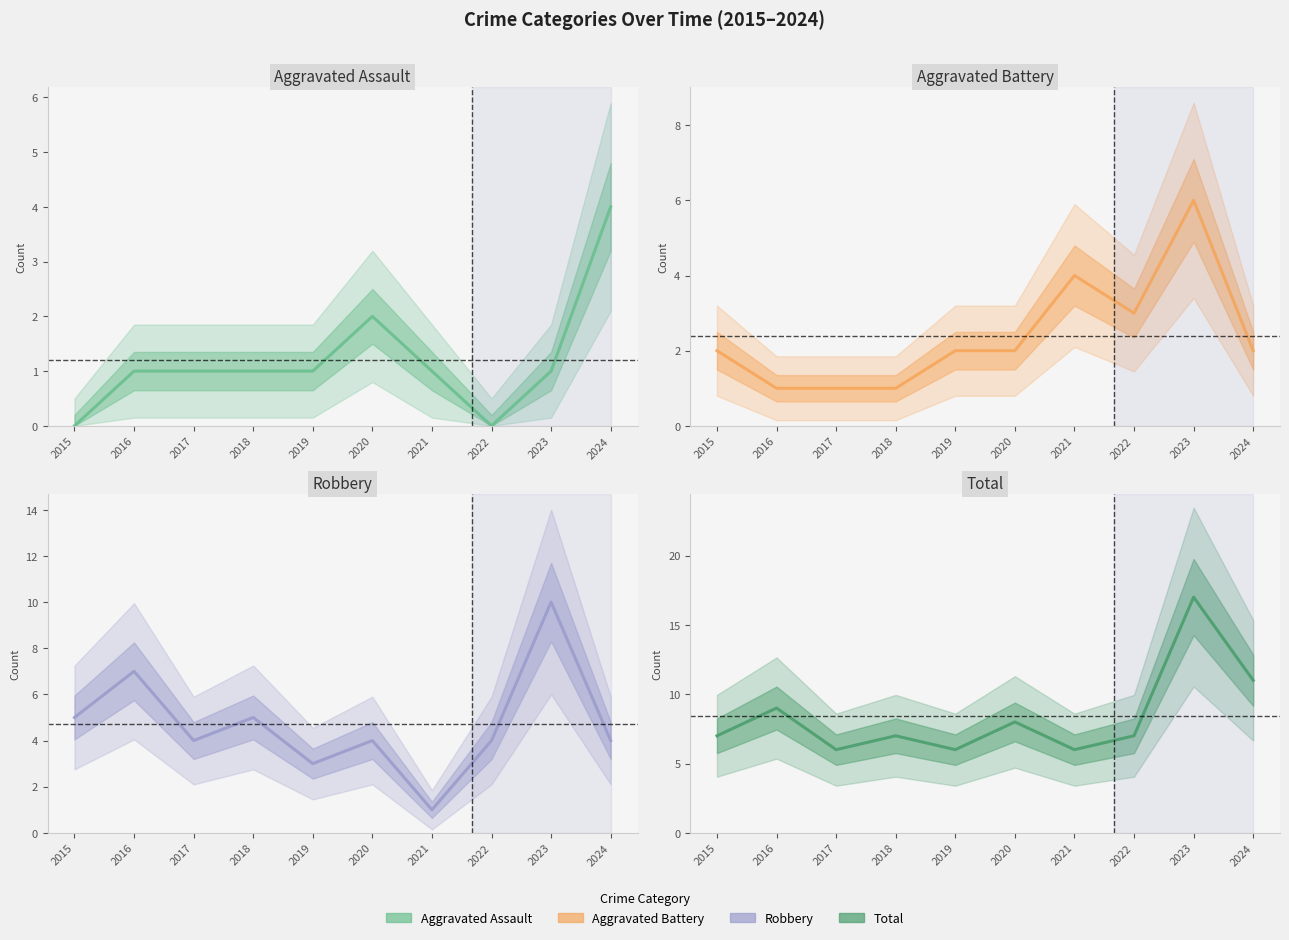

What is the difference between the Aggravated Assault values at 2017 and 2022?

1